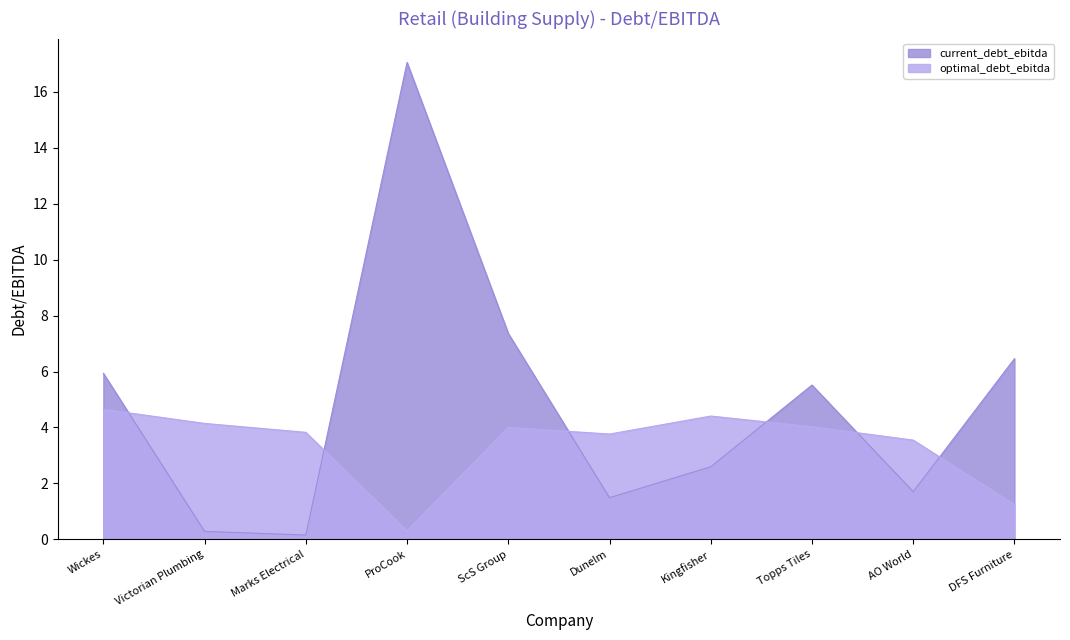

True or false: current_debt_ebitda and optimal_debt_ebitda intersect in this chart.

True